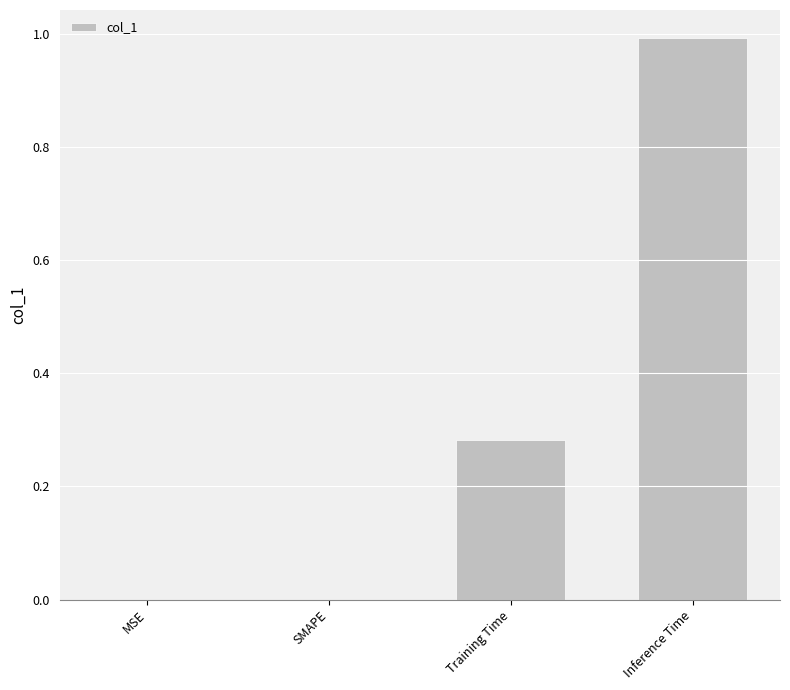

What is the difference between the values at Training Time and Inference Time?

0.7